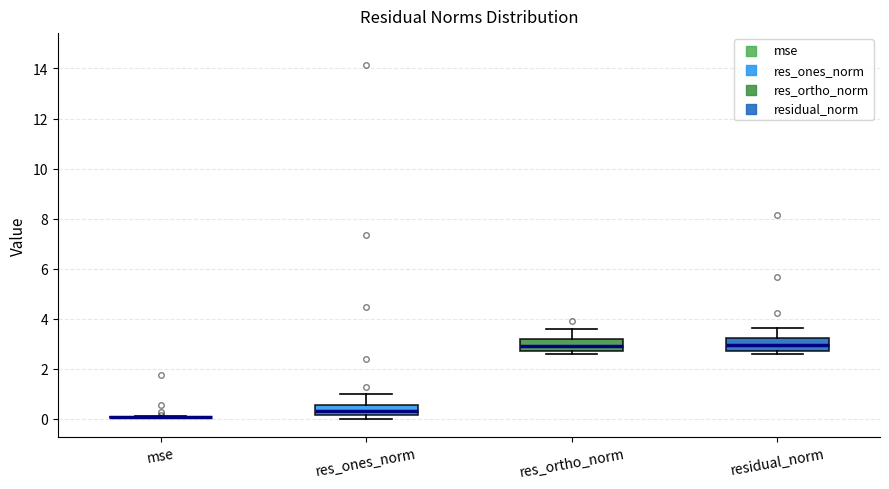

Reading left to right, transcribe this box plot: for each box, give where its median line is, the range the box spans, and where its two whiskers end, as read against the y-axis. The values are not printed on the chart, so give them approximately, as read against the axis.

mse: box collapsed to a line at 0.0, whiskers 0.0 to 0.2
res_ones_norm: median 0.4, box 0.2 to 0.6, whiskers 0.0 to 1.0
res_ortho_norm: median 3.0, box 2.8 to 3.2, whiskers 2.6 to 3.6
residual_norm: median 3.0, box 2.8 to 3.2, whiskers 2.6 to 3.6